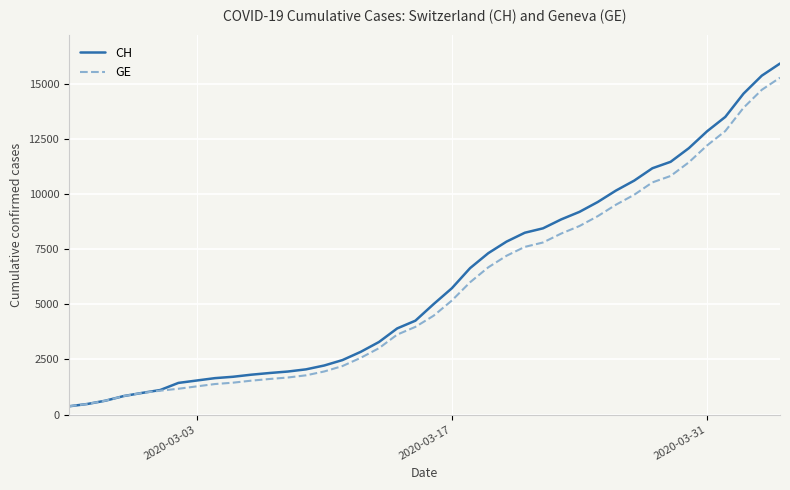

Which series has the largest range (max minus min)?

CH